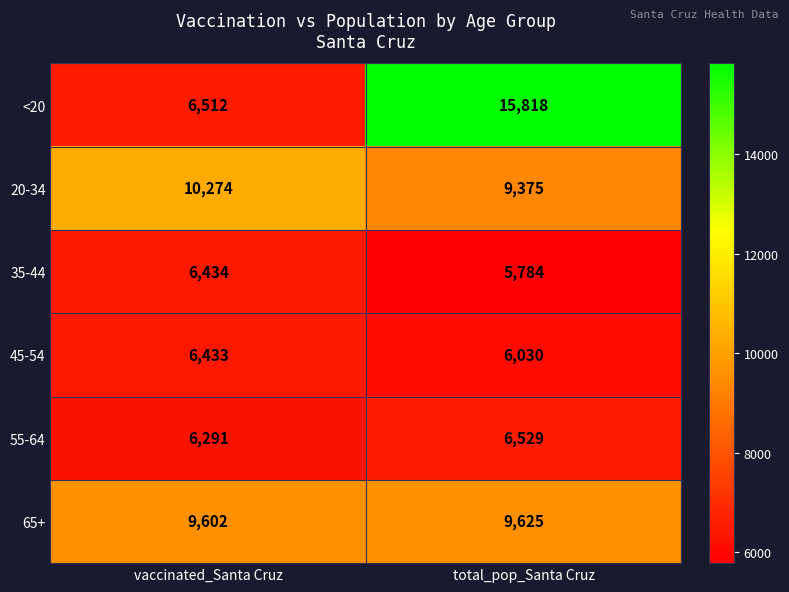

Is it true that 55-64 equals 6291 at vaccinated_Santa Cruz?

True